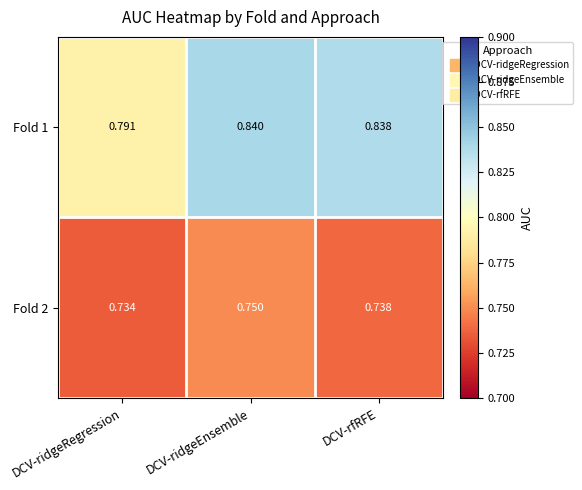

At which label does Fold 1 reach its peak?

DCV-ridgeEnsemble